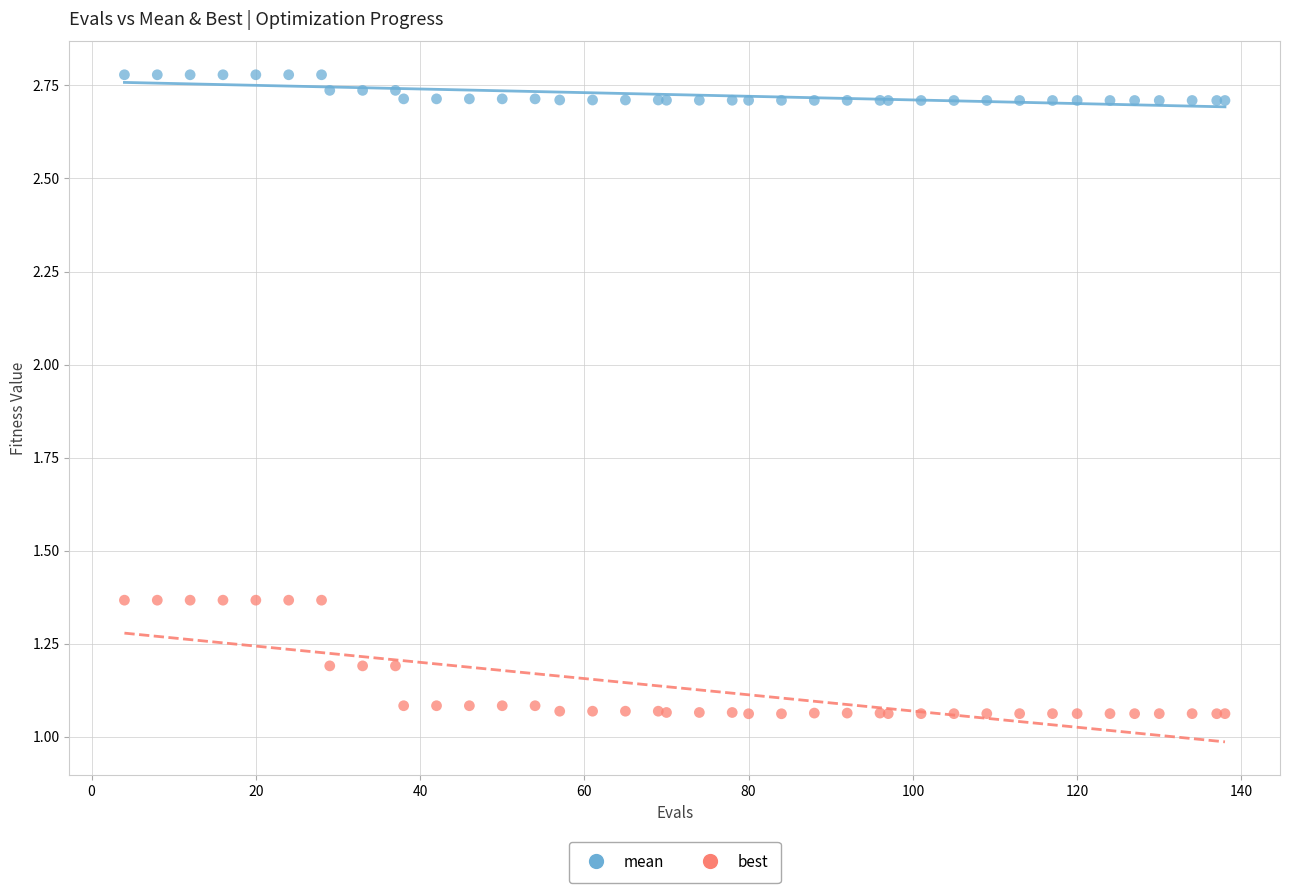

What are all the series names shown in the legend?

mean, best